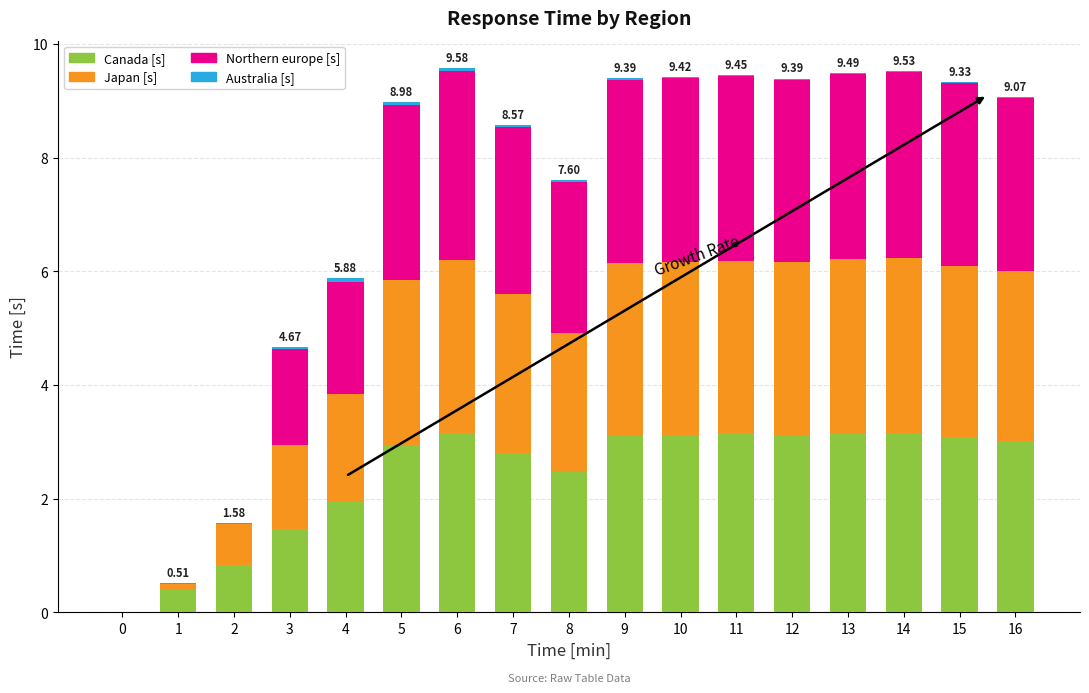

Are the bars grouped side by side (vs. stacked)?

No